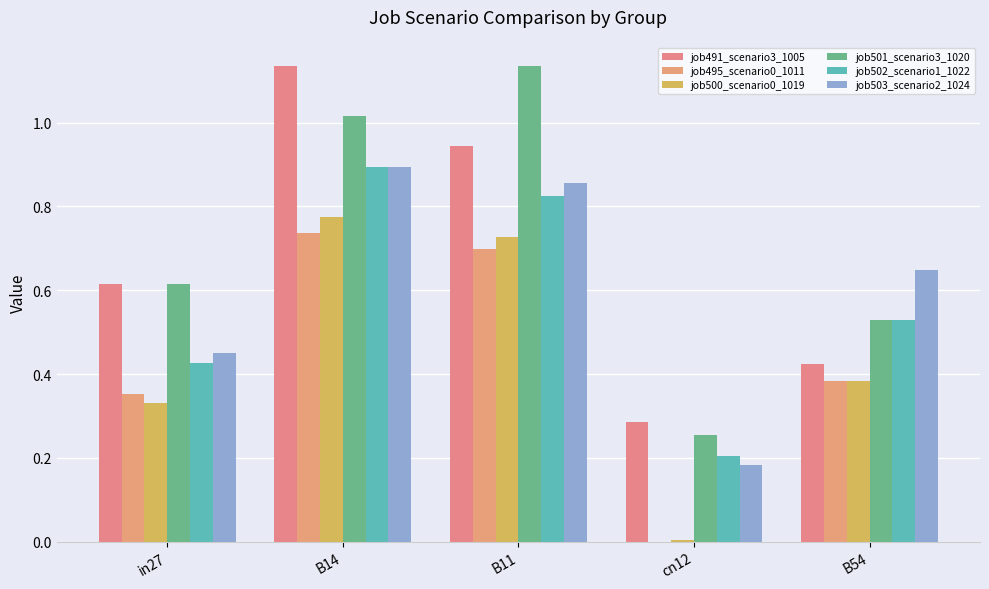

How many data points does each series have?

5